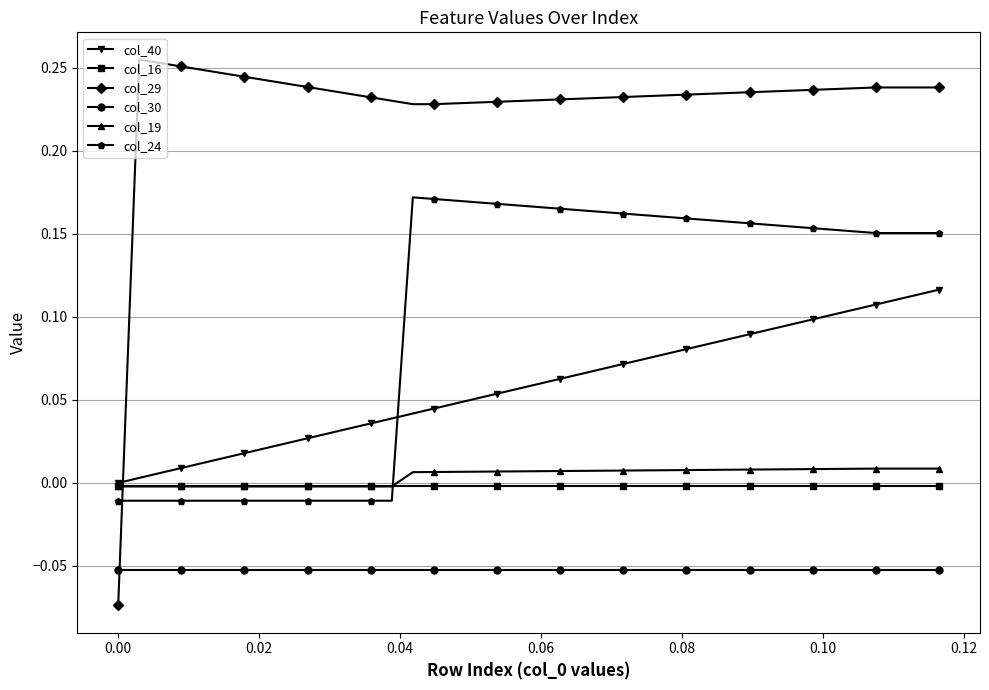

Which series has the largest total across all categories?

col_29